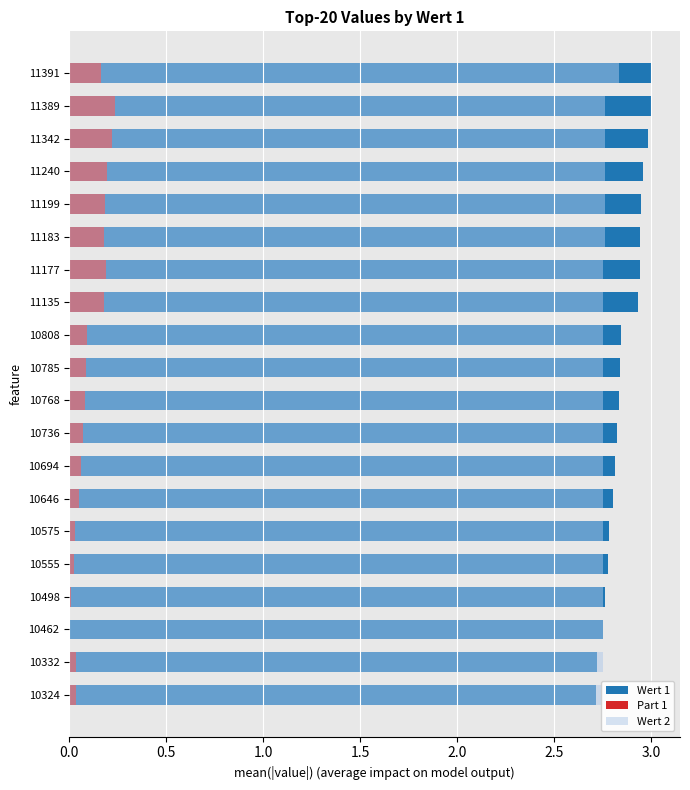

At 11199, list the series in order from largest to smallest.

Wert 1, Wert 2, Part 1